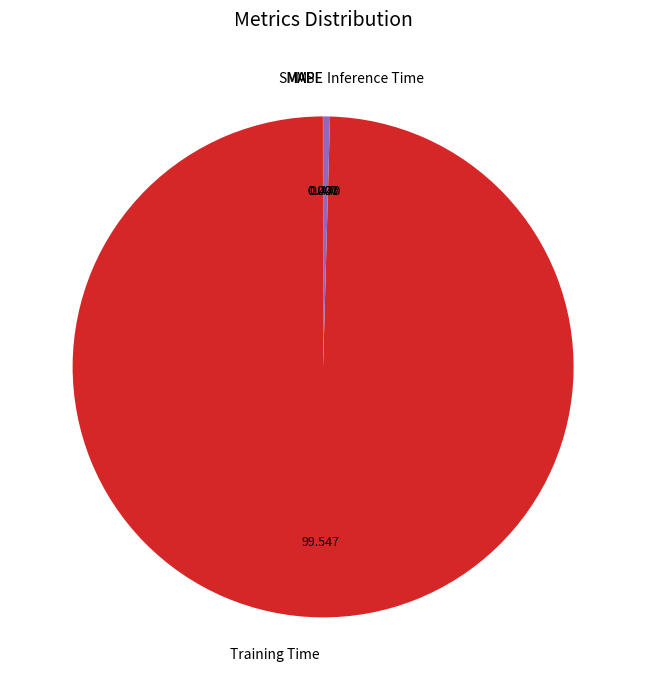

Is there a majority slice in this chart?

Yes